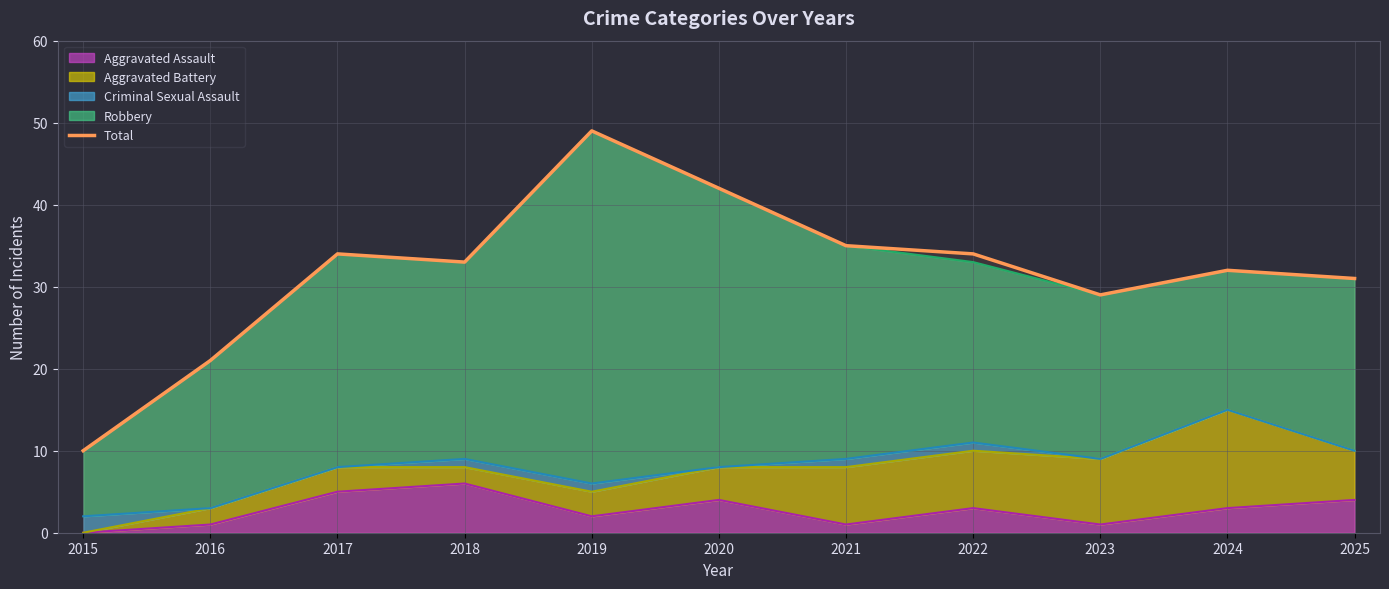

What is the difference between the maximum and second lowest values?

28